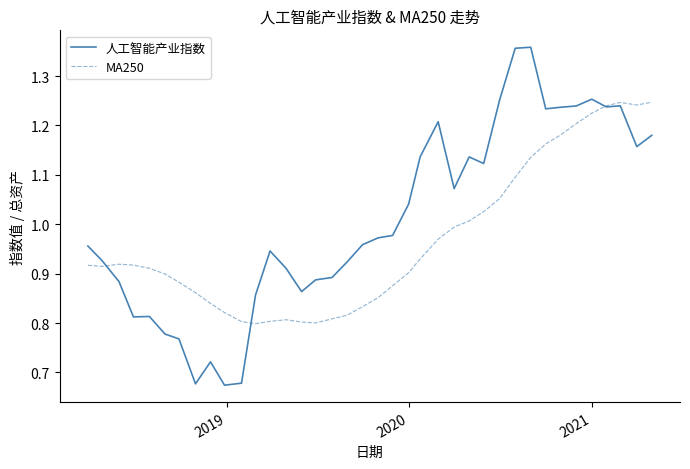

List the series in order of their overall mean, highest first.

人工智能产业指数, MA250